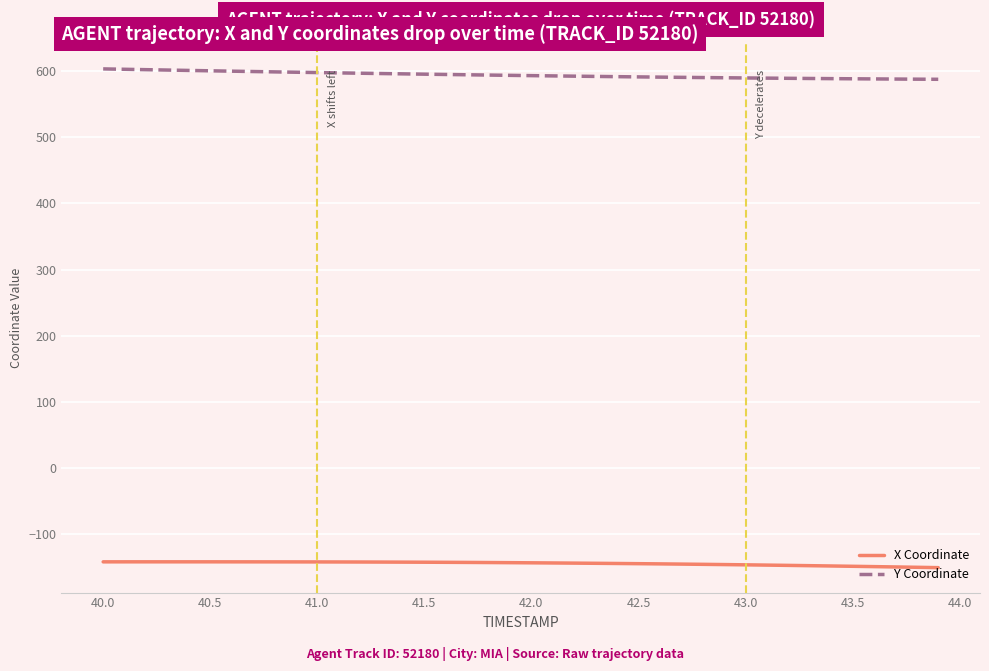

List the series in order of their overall mean, highest first.

Y Coordinate, X Coordinate